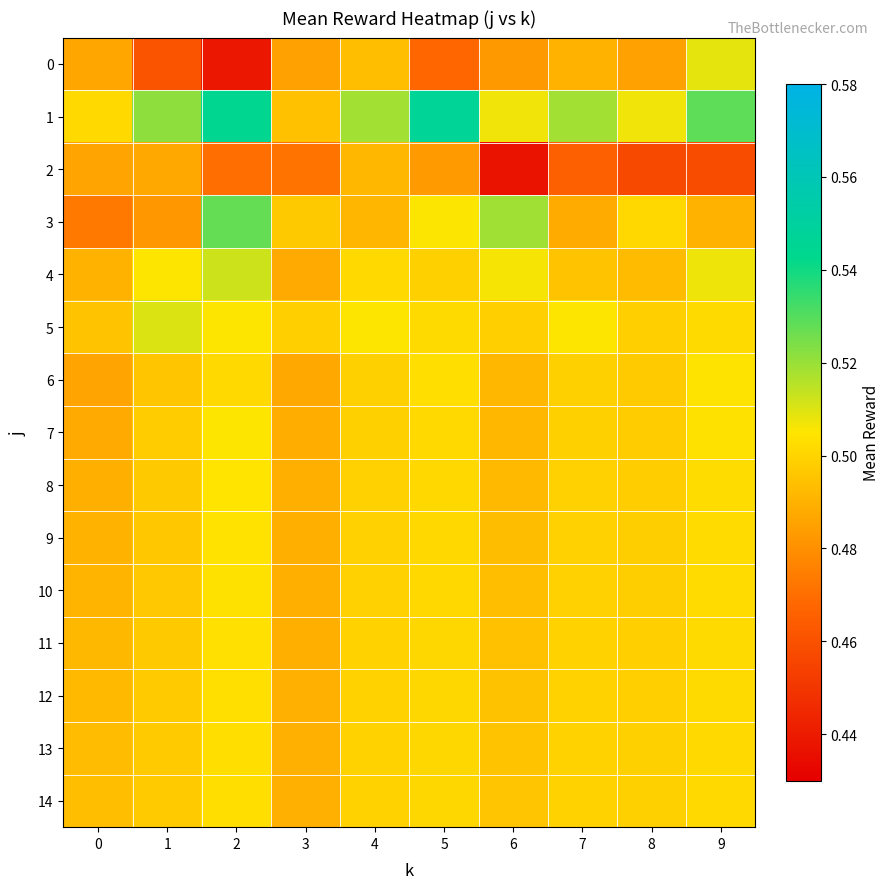

How many categories are shown in the chart?

10